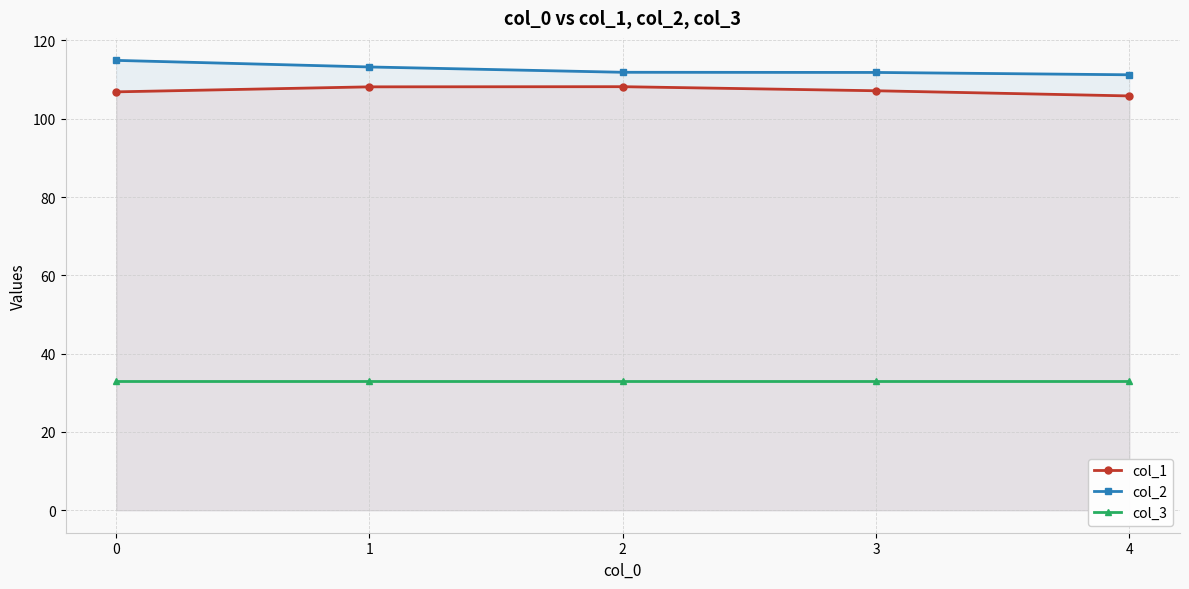

Read the col_2 value at 0.

114.9